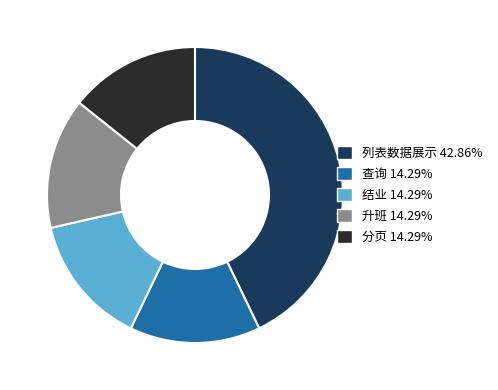

Which category has the biggest portion of the pie?

列表数据展示